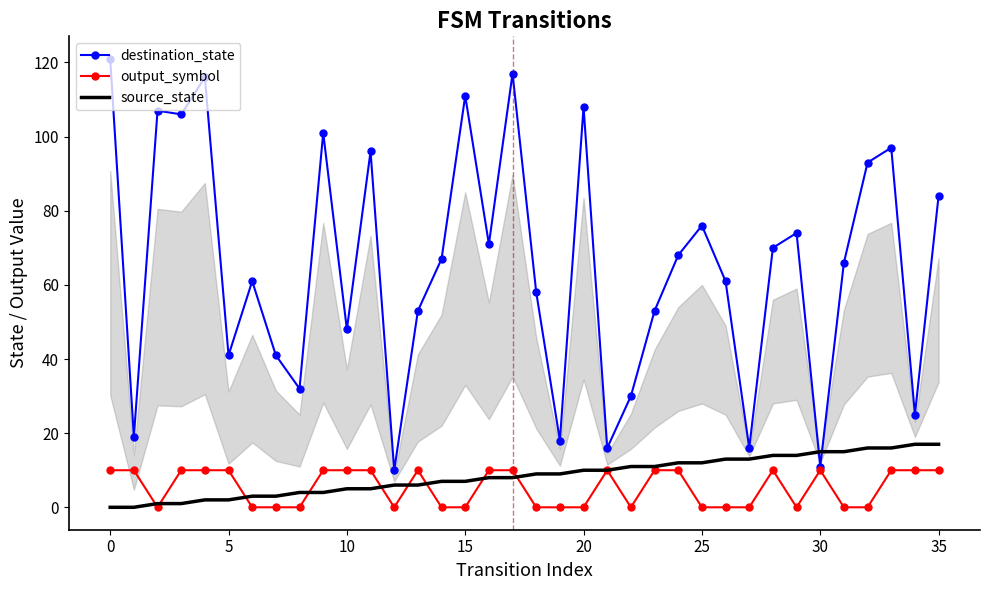

Between 13 and 25, which series saw the biggest shift?

destination_state